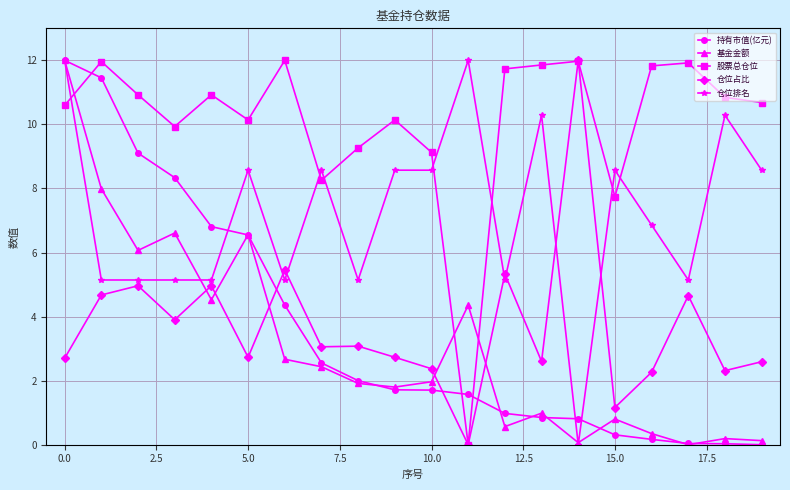

What is the value of the 仓位排名 point at the 10th from the left?

8.6